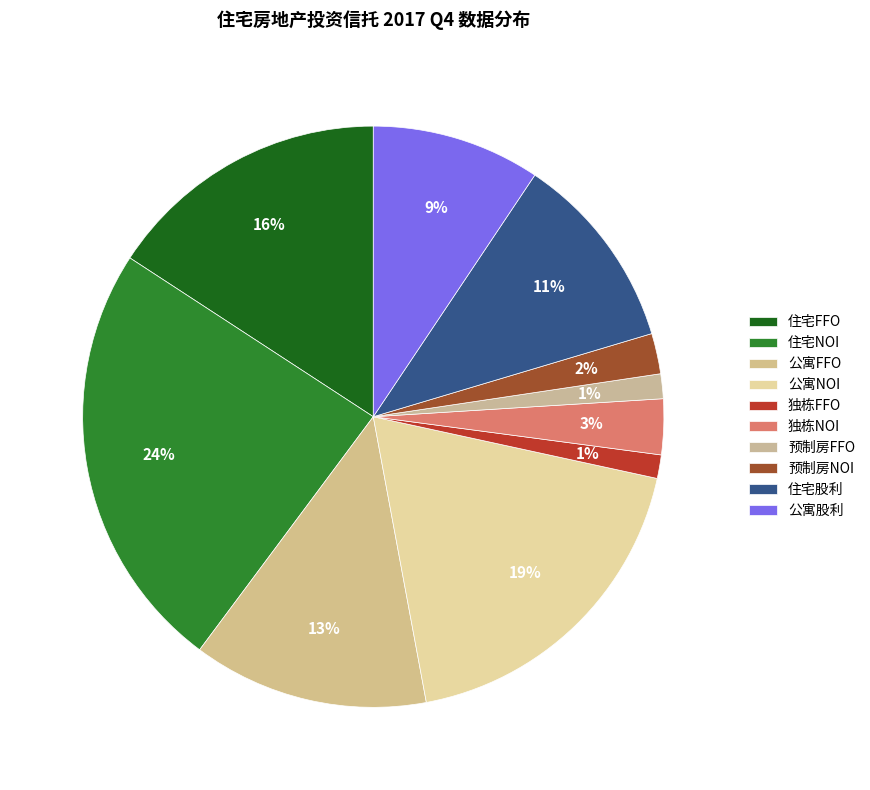

Does any single category account for the majority?

No